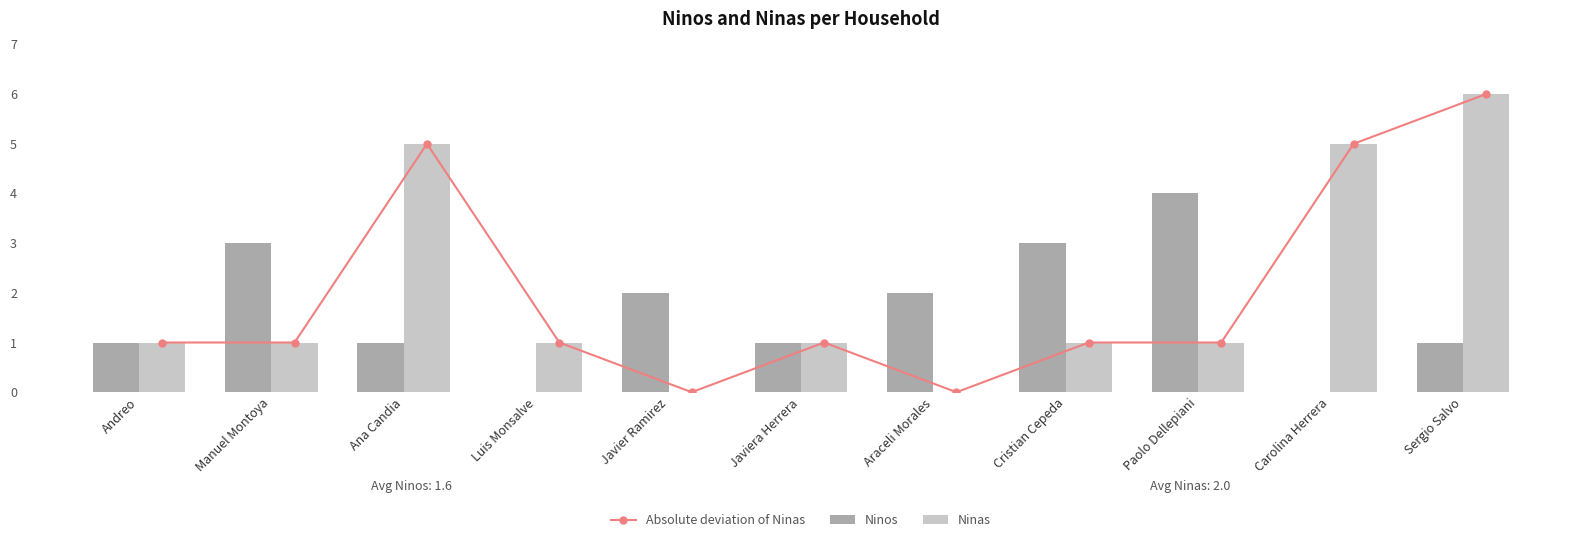

True or false: Ninas has a value of 1 at Cristian Cepeda.

False